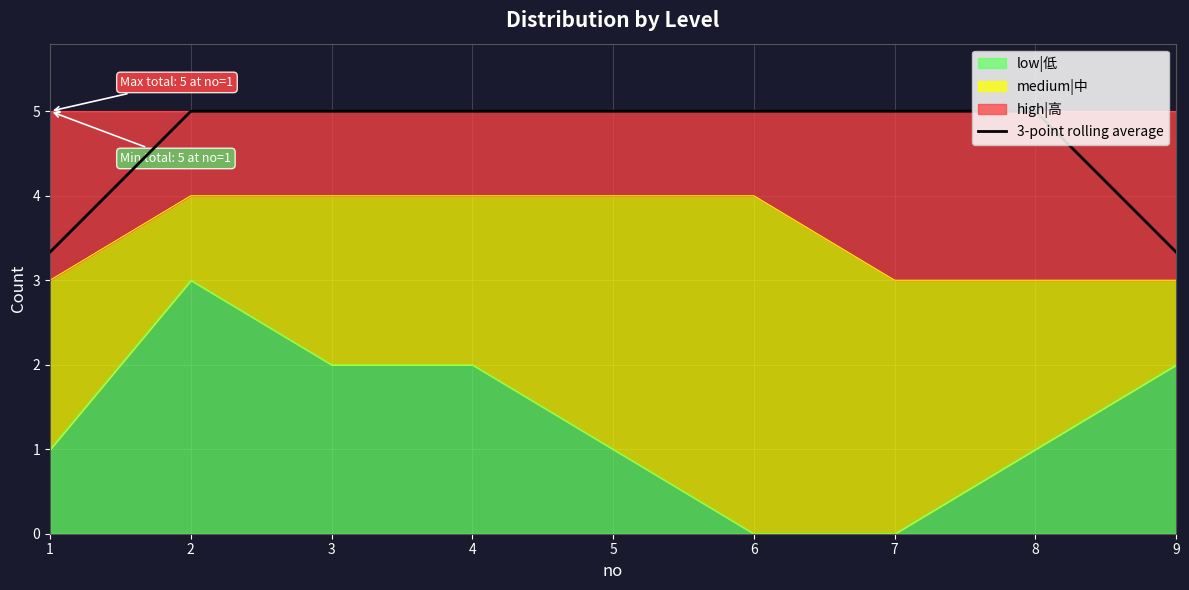

The chart shows a value of 8.1 at 3. True or false?

False